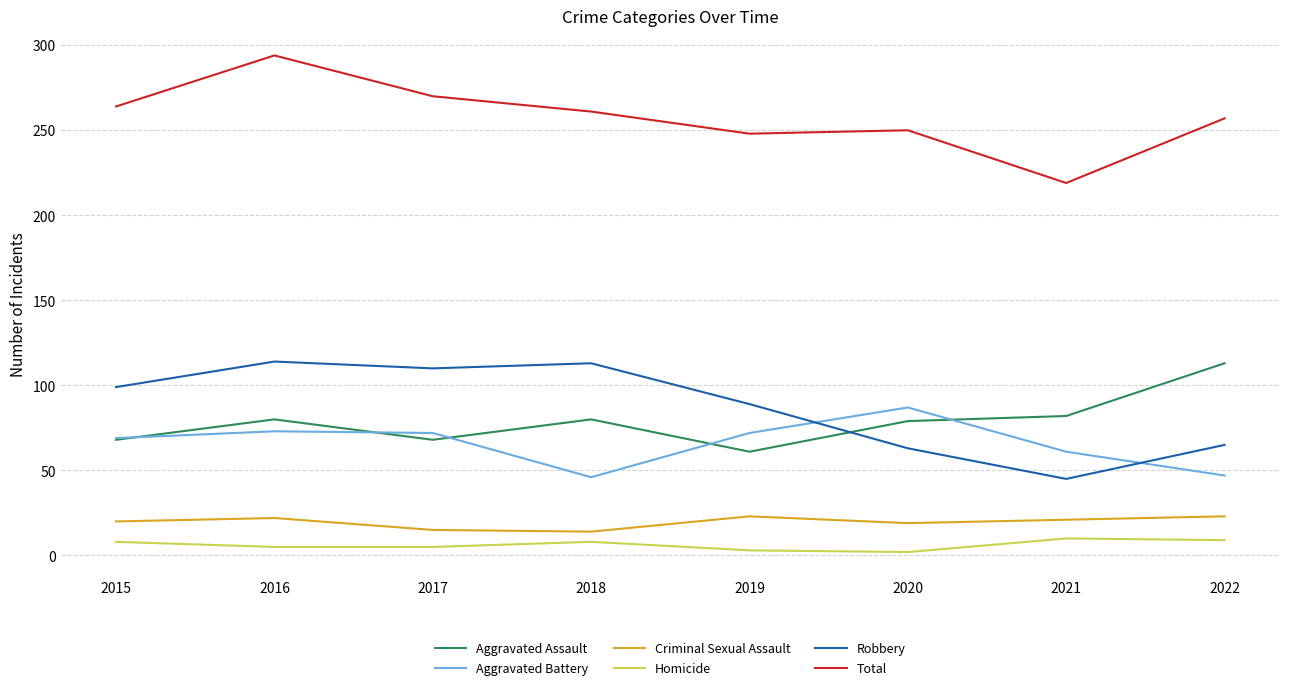

The value of Criminal Sexual Assault at 2015 is 6. True or false?

False